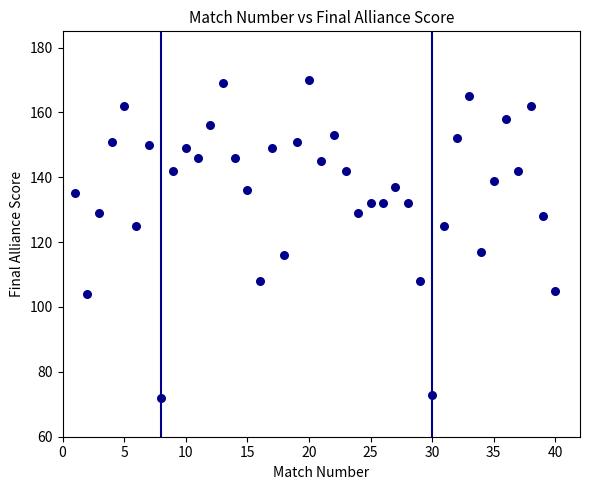

What is the range of X values (max minus min)?

39